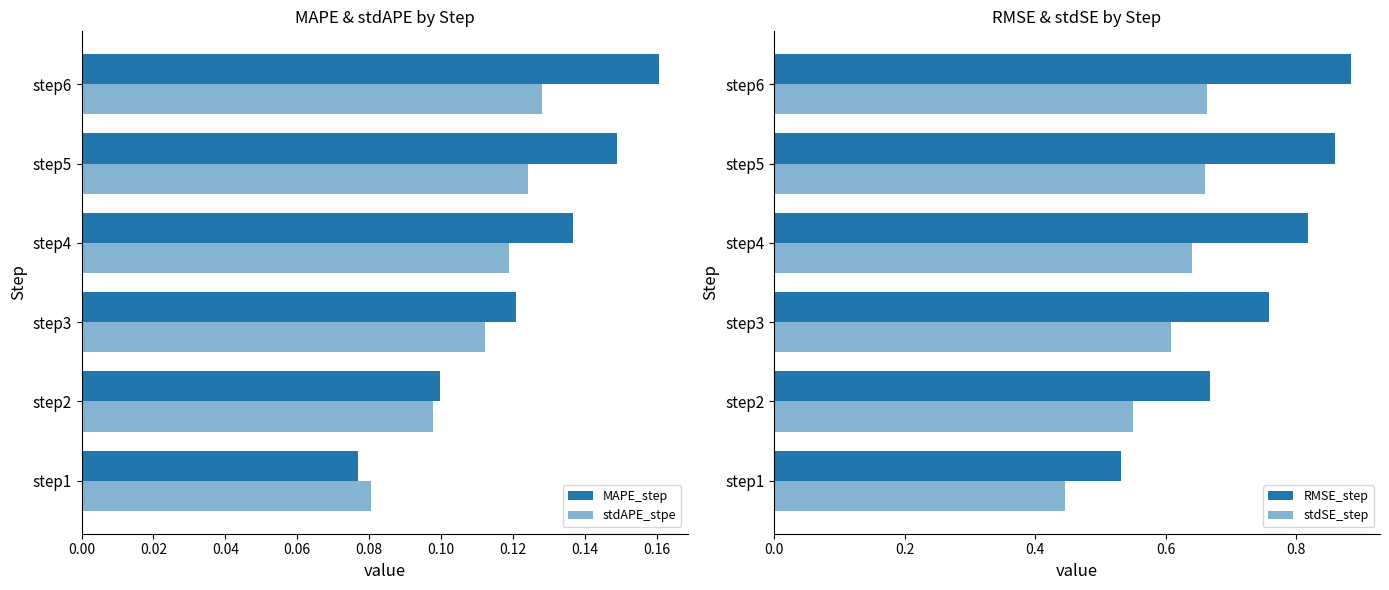

Does the chart contain any negative values?

No